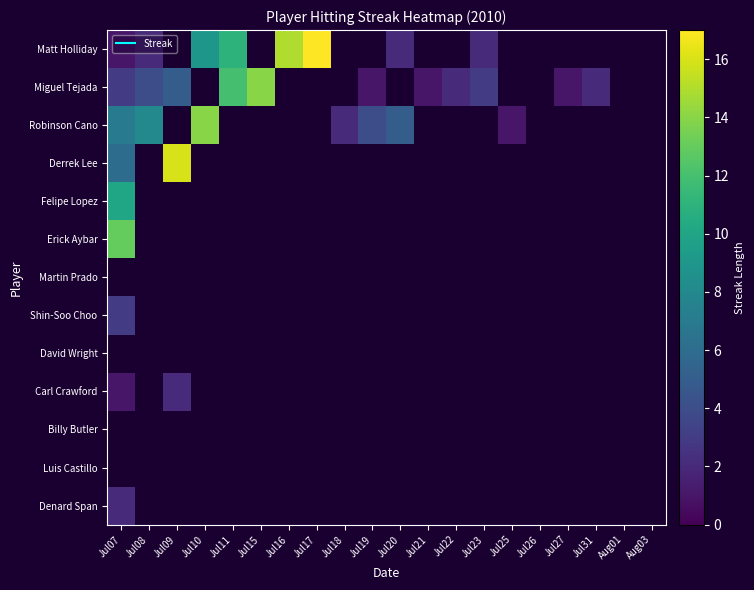

Where does the Robinson Cano series first go above 5?

Jul07